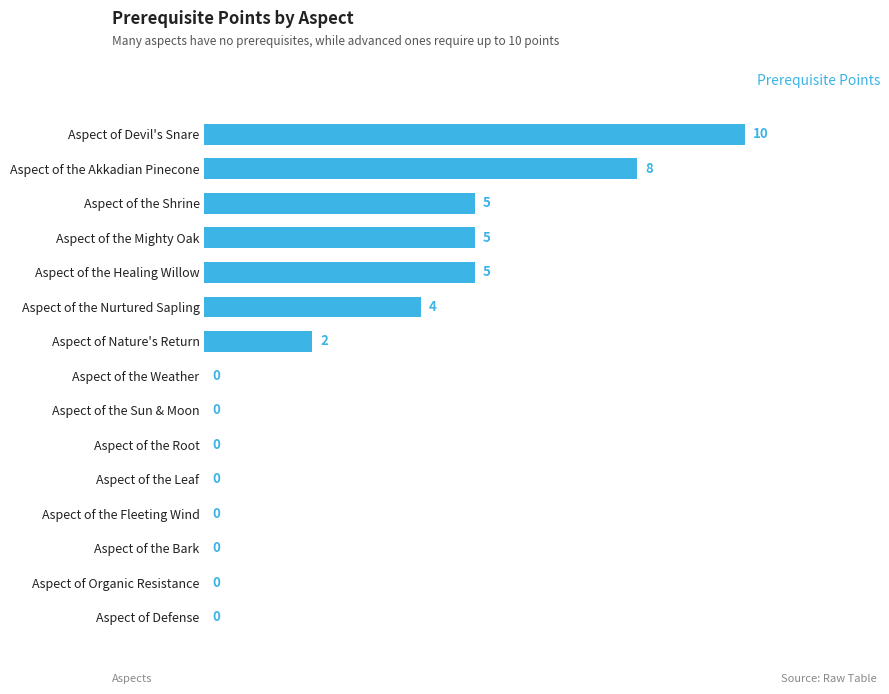

Reading top to bottom, extract all data points from this chart.

Aspect of Devil's Snare=10	Aspect of the Akkadian Pinecone=8	Aspect of the Shrine=5	Aspect of the Mighty Oak=5	Aspect of the Healing Willow=5	Aspect of the Nurtured Sapling=4	Aspect of Nature's Return=2	Aspect of the Weather=0	Aspect of the Sun & Moon=0	Aspect of the Root=0	Aspect of the Leaf=0	Aspect of the Fleeting Wind=0	Aspect of the Bark=0	Aspect of Organic Resistance=0	Aspect of Defense=0